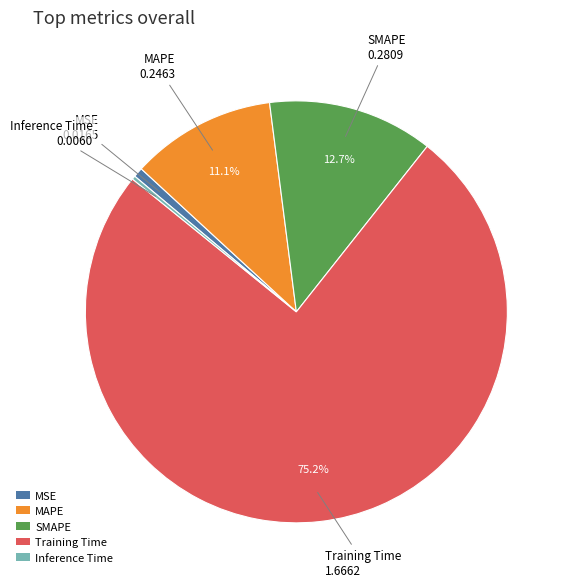

Is there any slice that represents more than half of the pie?

Yes